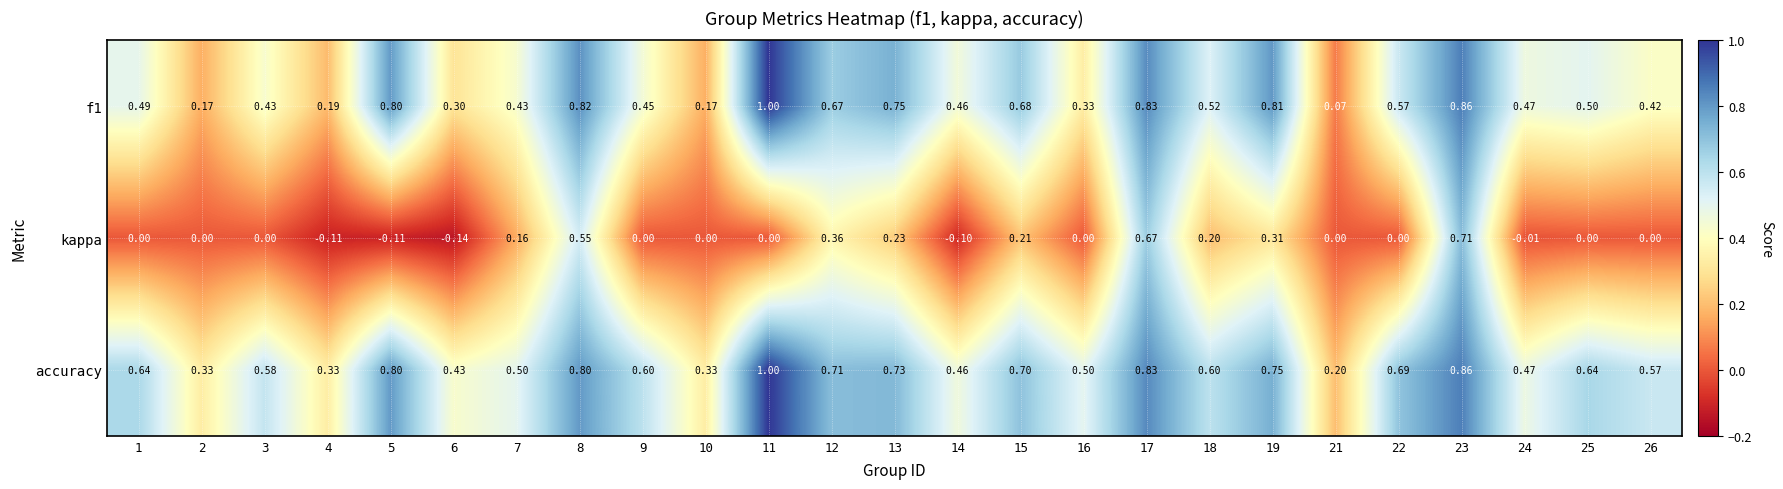

Is the value of f1 at 10 greater than the value of kappa at 22?

Yes